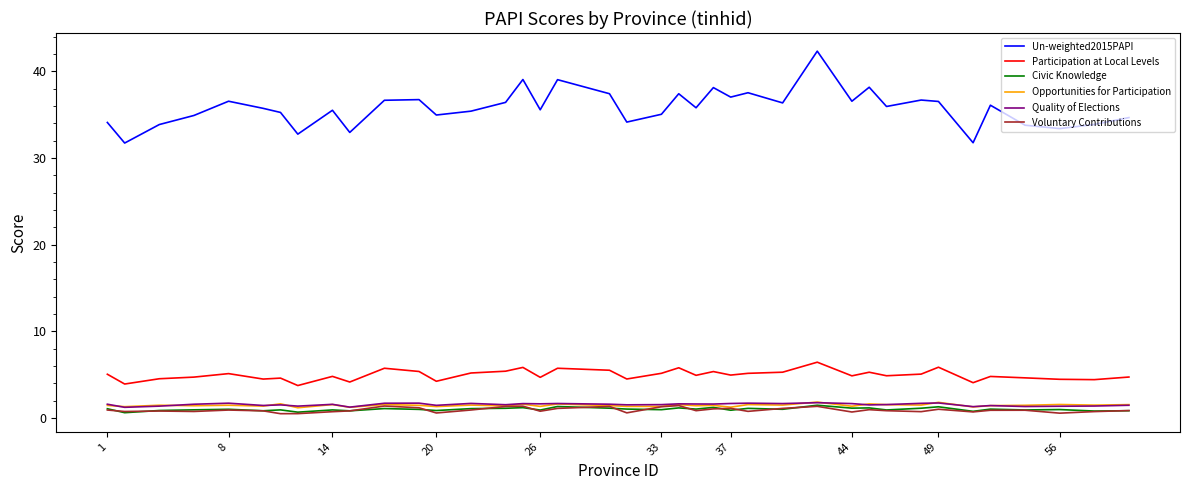

At how many categories does at least one series exceed 8?

39